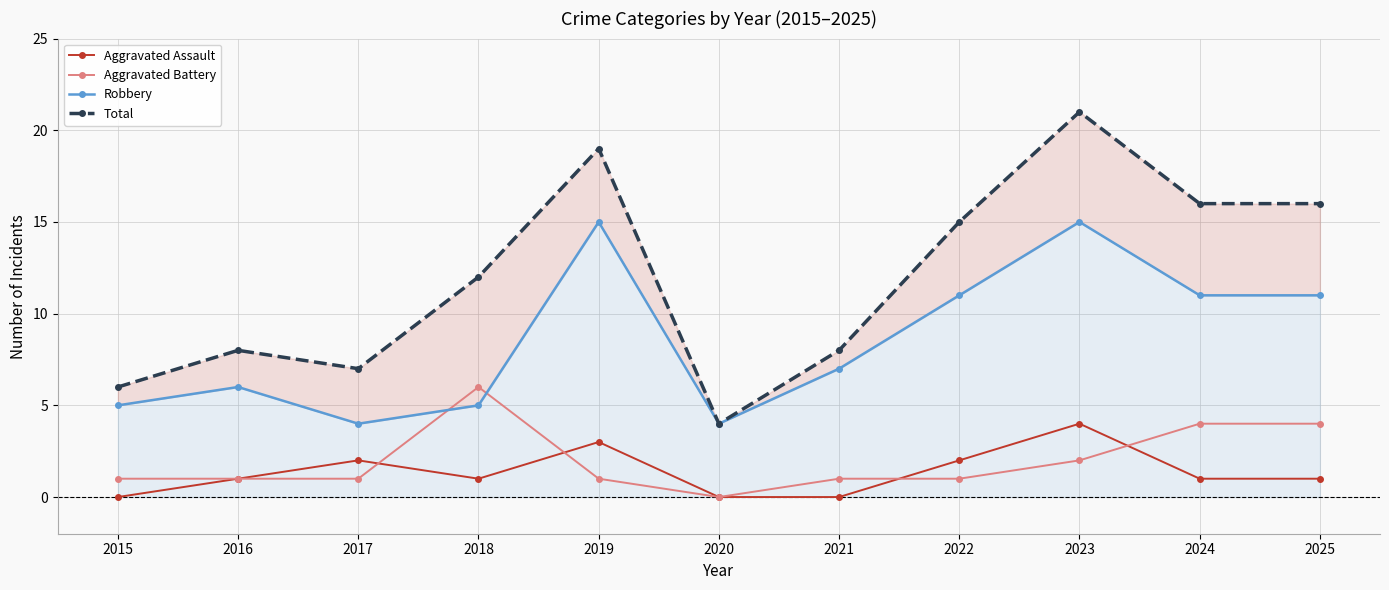

How many data points in Robbery are above 7?

5